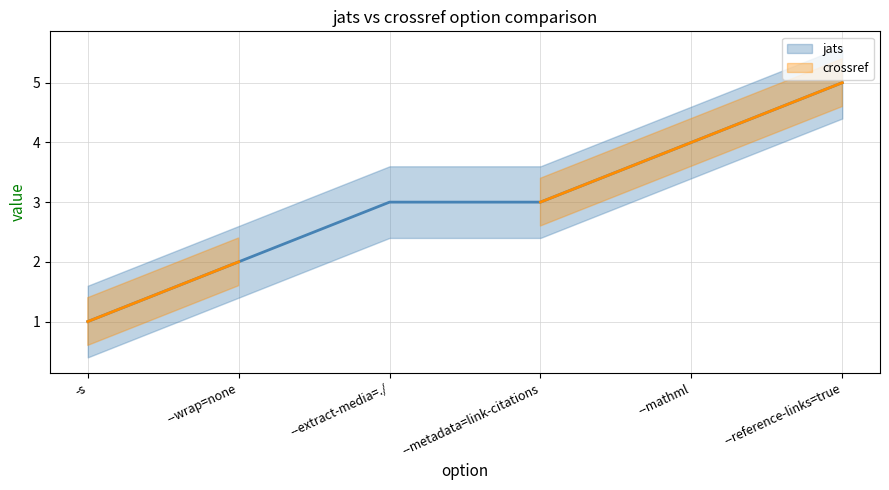

Is it true that the value at --reference-links=true is 5?

True